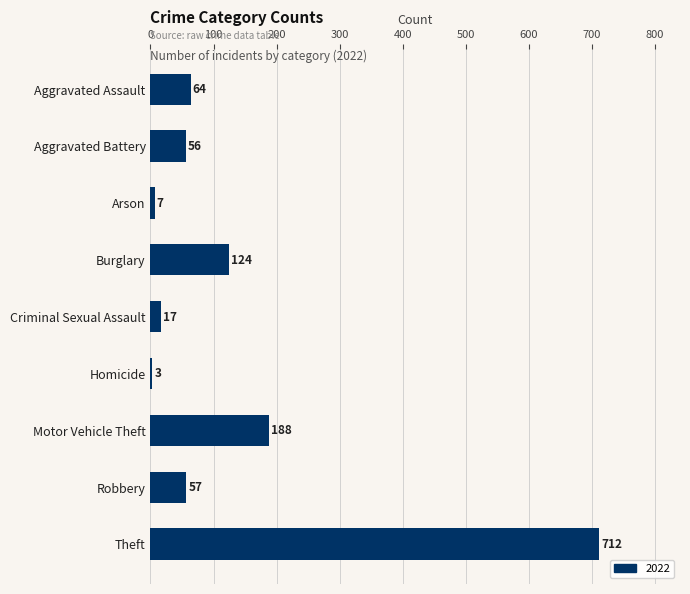

Reading bottom to top, transcribe all the data shown in this chart.

712	57	188	3	17	124	7	56	64